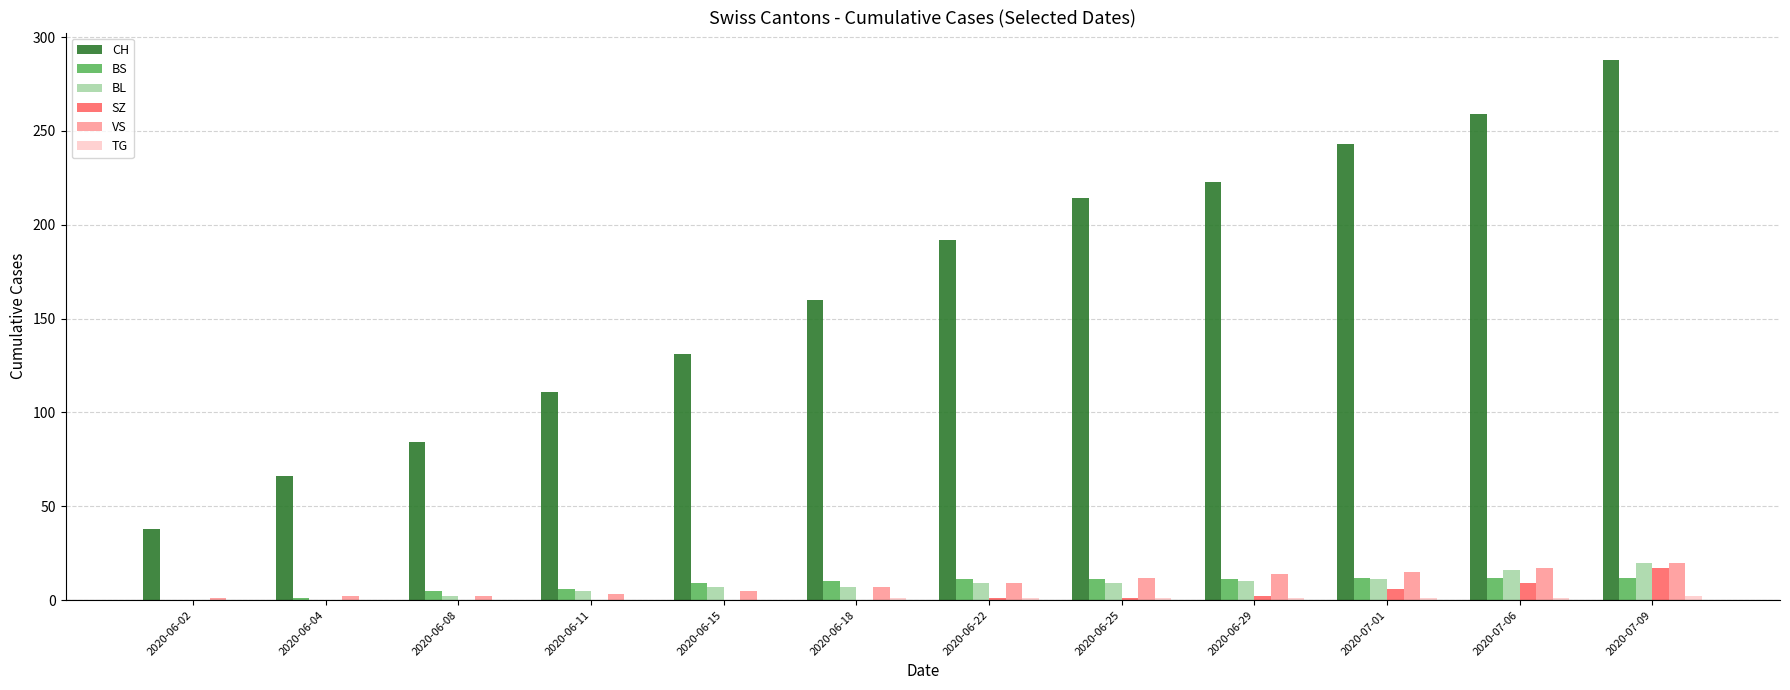

Which category has the highest value across all series?

2020-07-09